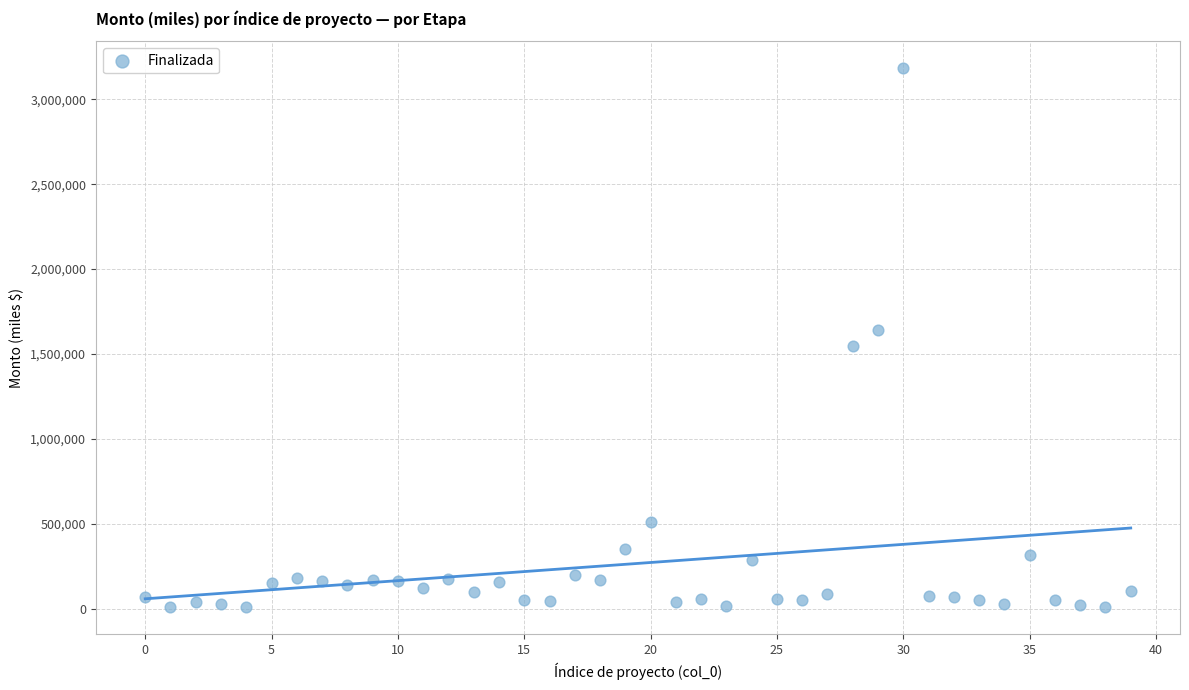

What is the range of Y values (max minus min)?

3176209.7